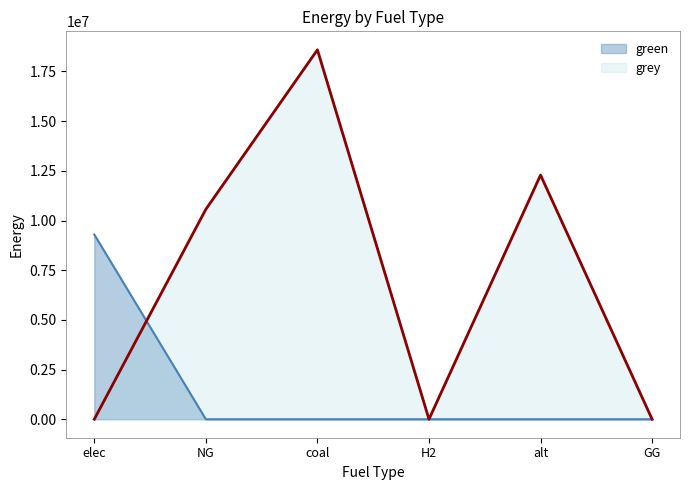

Rank the series by their average value, from lowest to highest.

green, grey